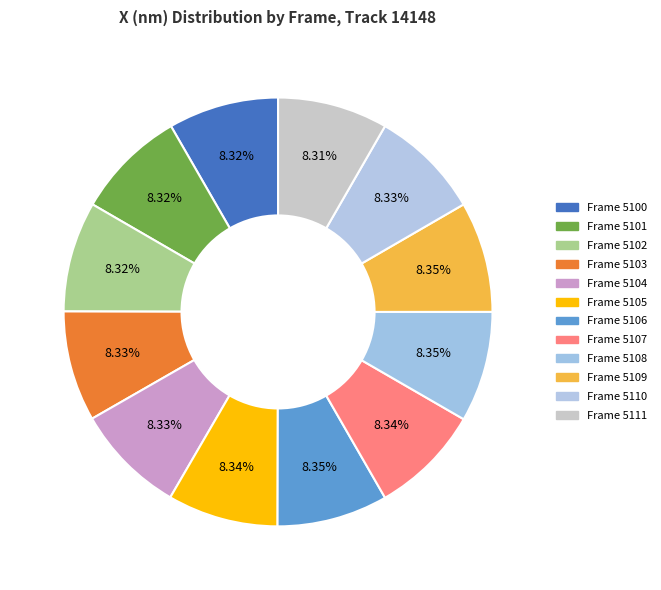

Count the number of slices in the pie.

12